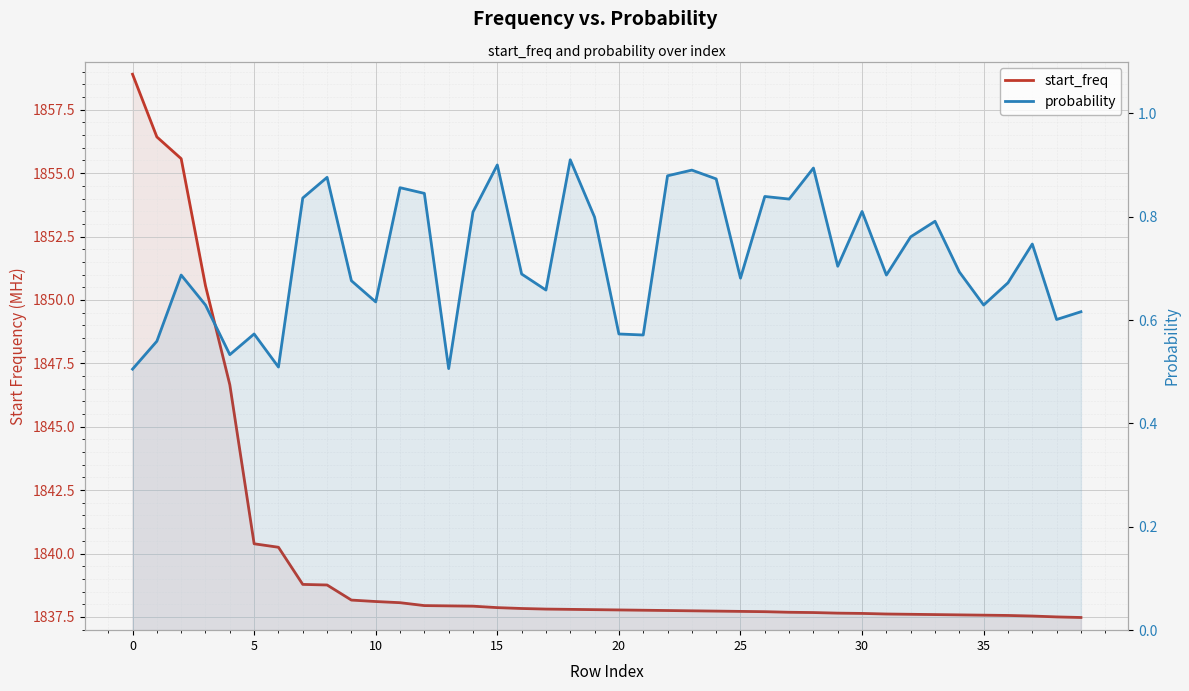

True or false: probability and start_freq cross at least once.

False